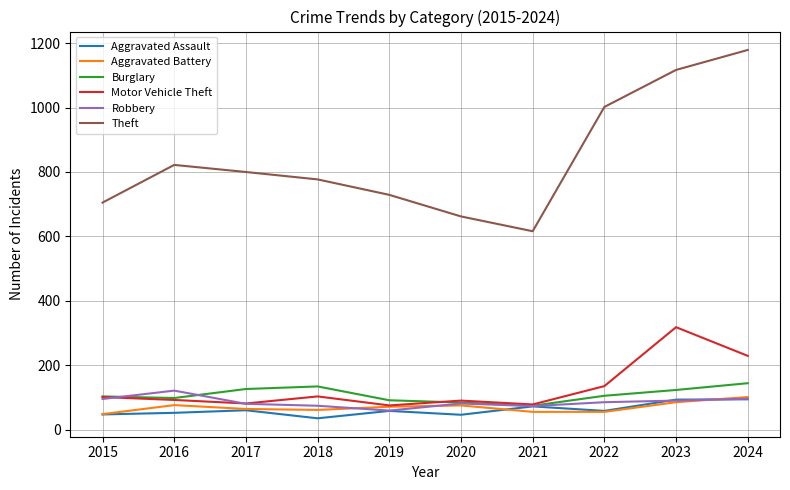

What value does the Burglary series have at 2020?

84